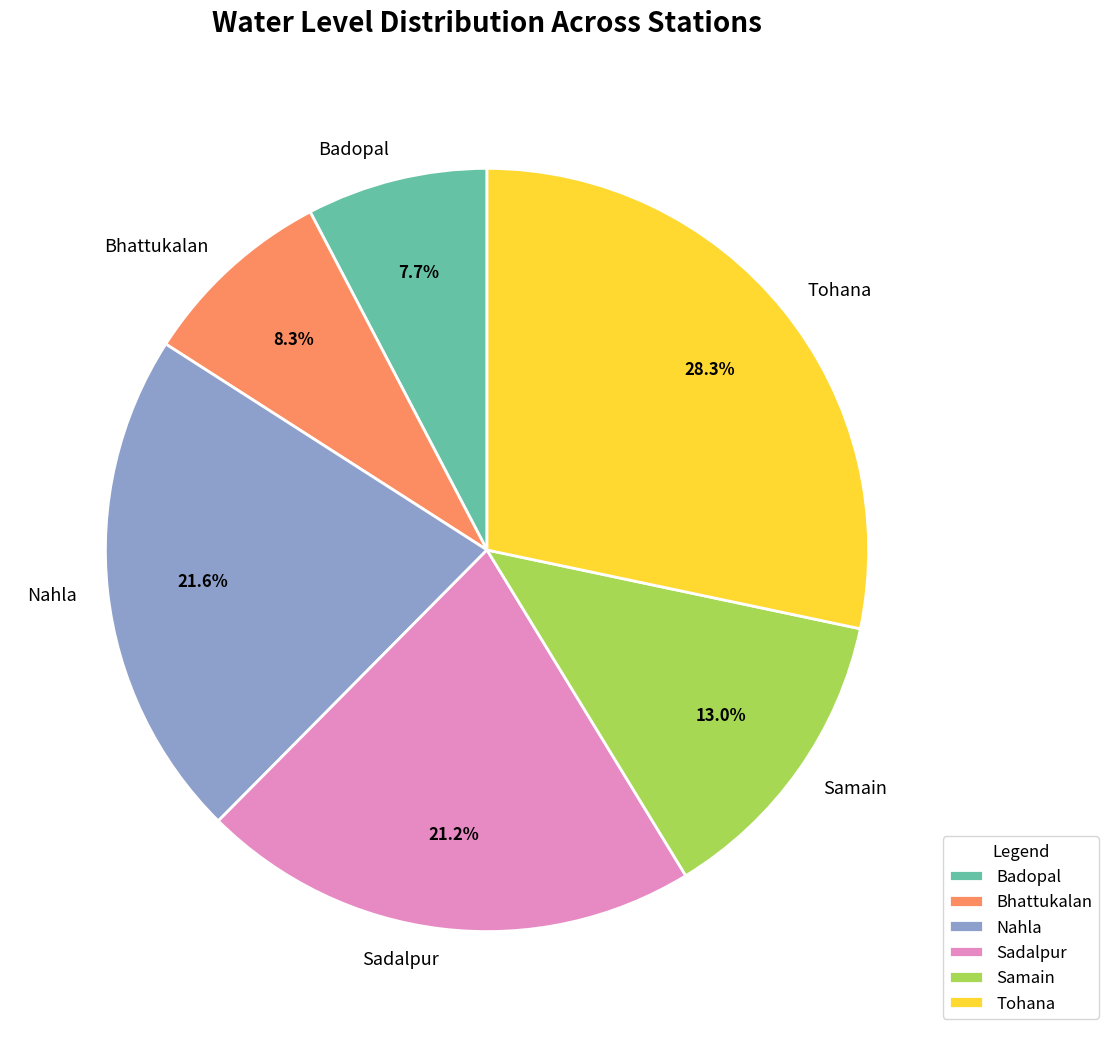

Is Tohana the majority of the pie?

No